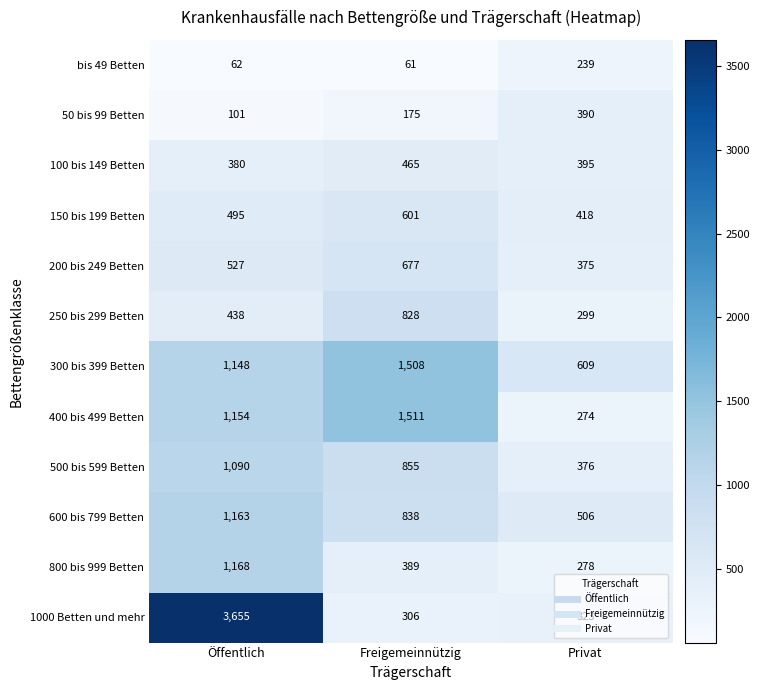

What is the minimum value shown in the chart?

61